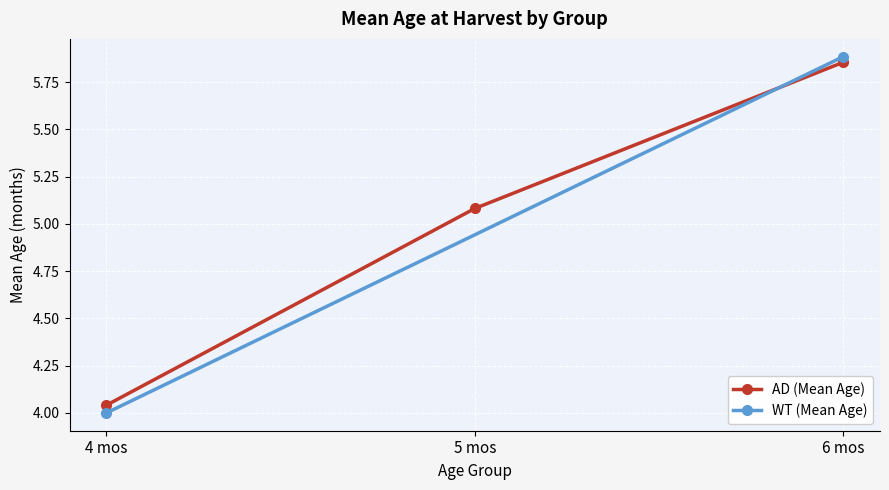

Which category has the highest value in the AD (Mean Age) series?

6 mos